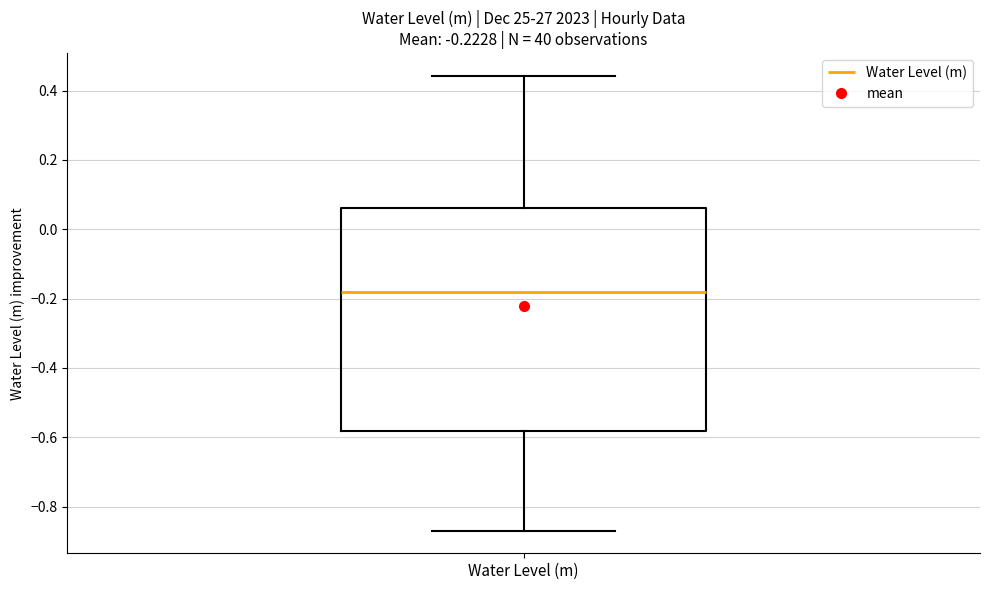

Transcribe this box plot: give where the median line is, the range the box spans, and where the two whiskers end, as read against the y-axis. The values are not printed on the chart, so give them approximately, as read against the axis.

median -0.18, box -0.58 to 0.06, whiskers -0.86 to 0.44